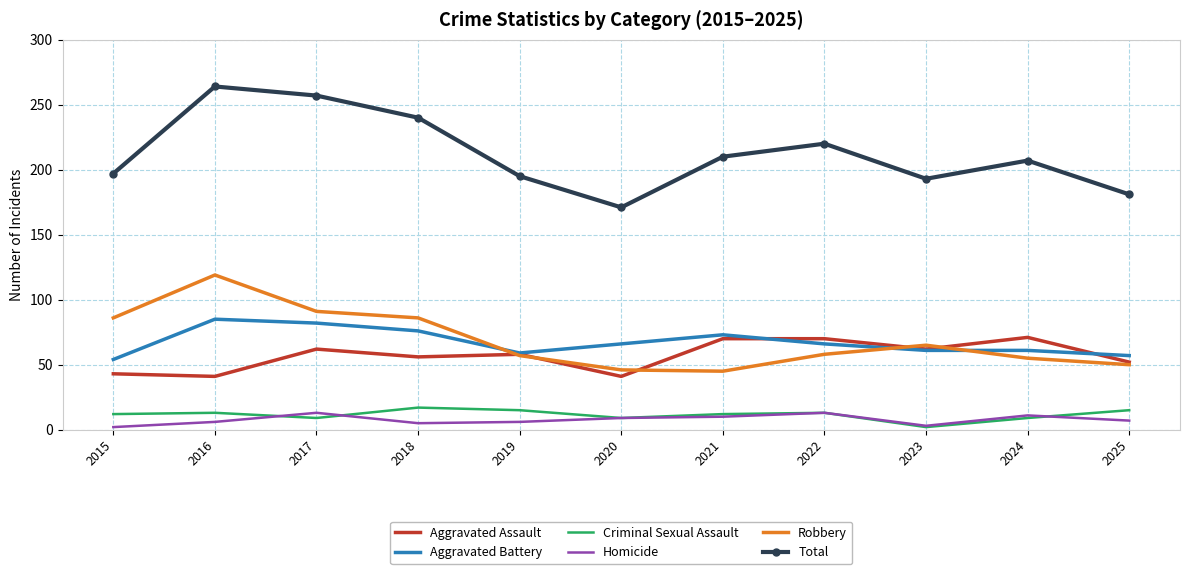

Which series has the largest total across all categories?

Total